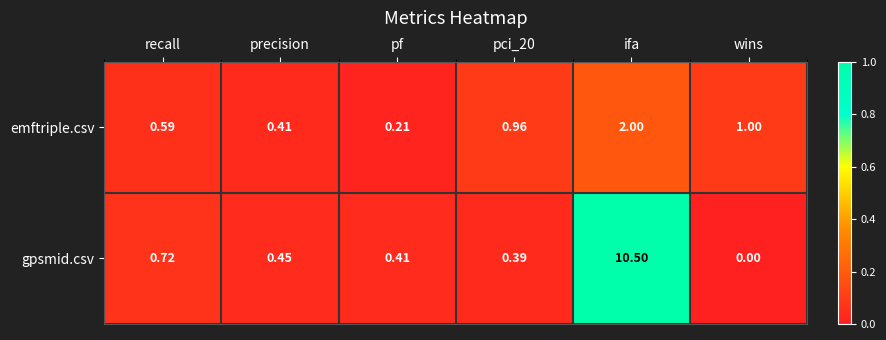

Which series has the largest total across all categories?

gpsmid.csv